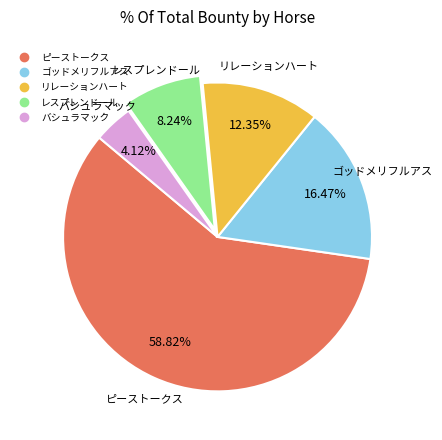

Which category has the biggest portion of the pie?

ピーストークス